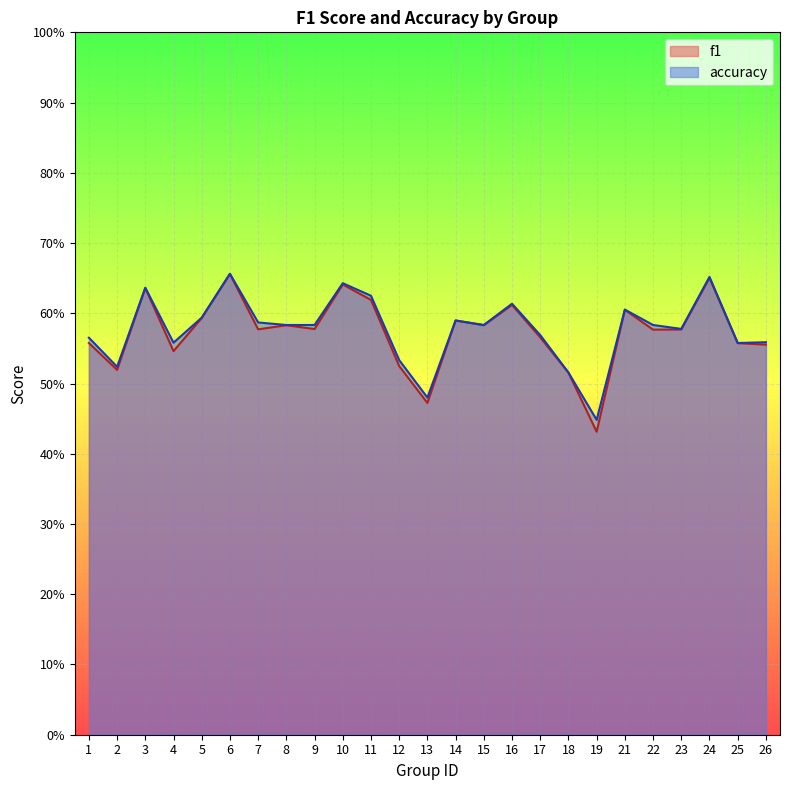

True or false: f1 has a value of 0.6 at 25.

True